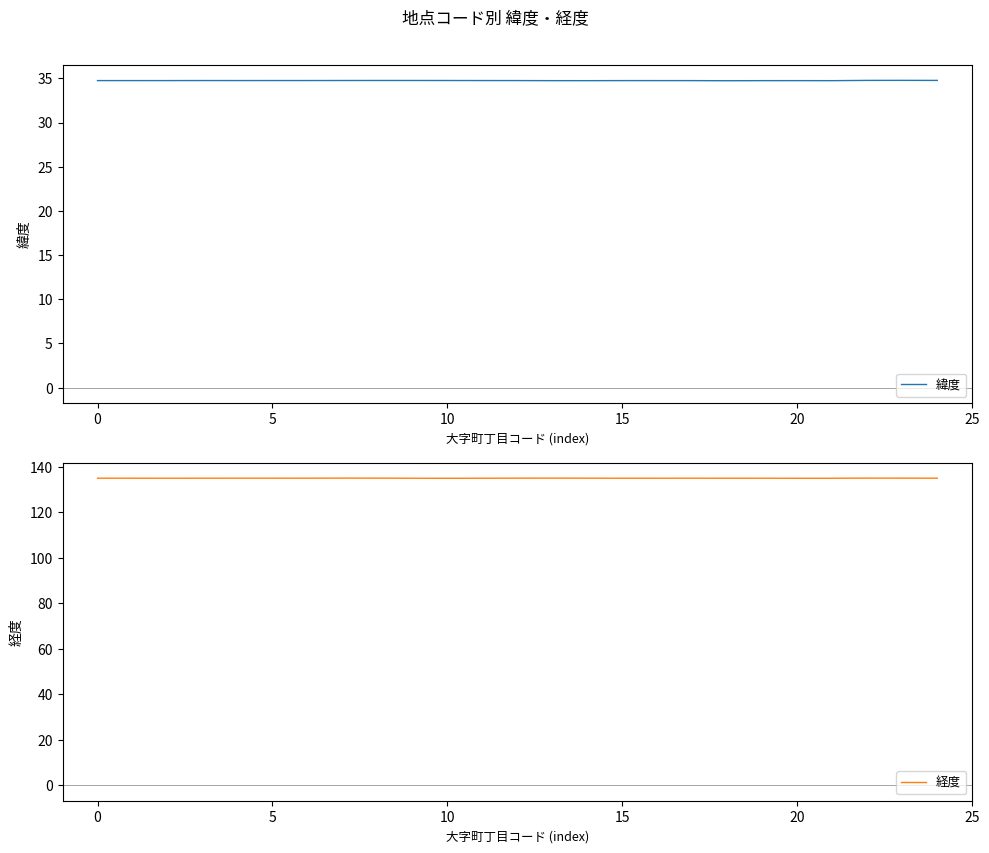

At 23, list the series in order from largest to smallest.

経度, 緯度